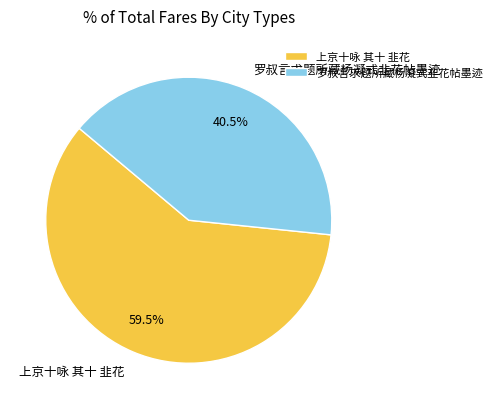

Which slice is the largest?

上京十咏 其十 韭花